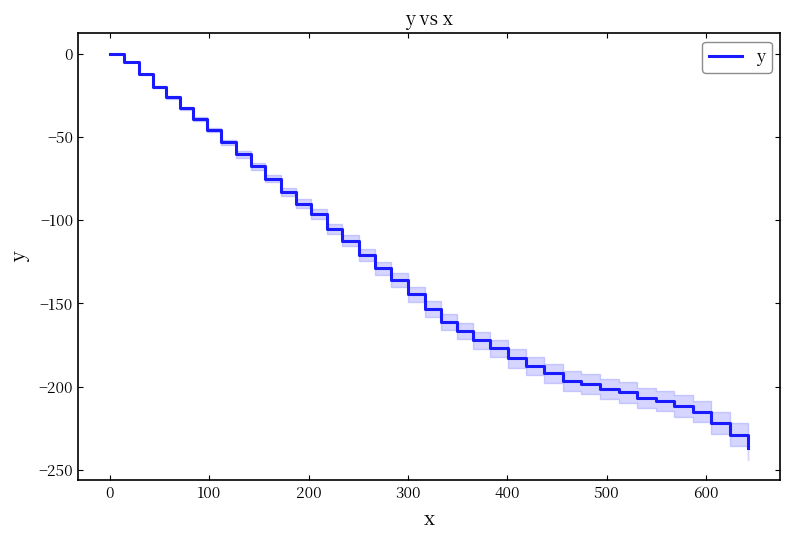

What is the sum of all values?

-5175.9